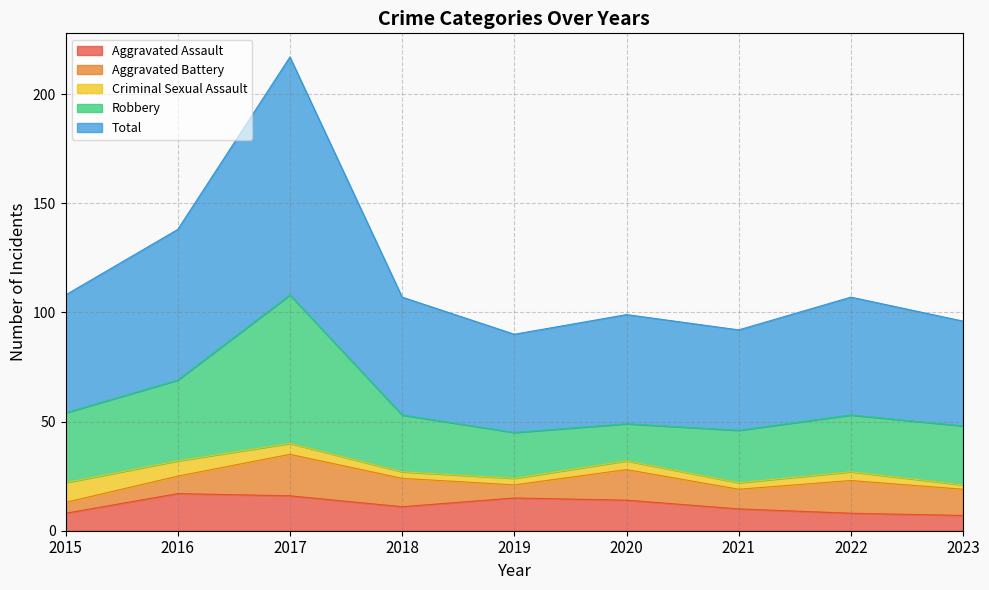

The Criminal Sexual Assault series shows 3 at 2018. True or false?

True